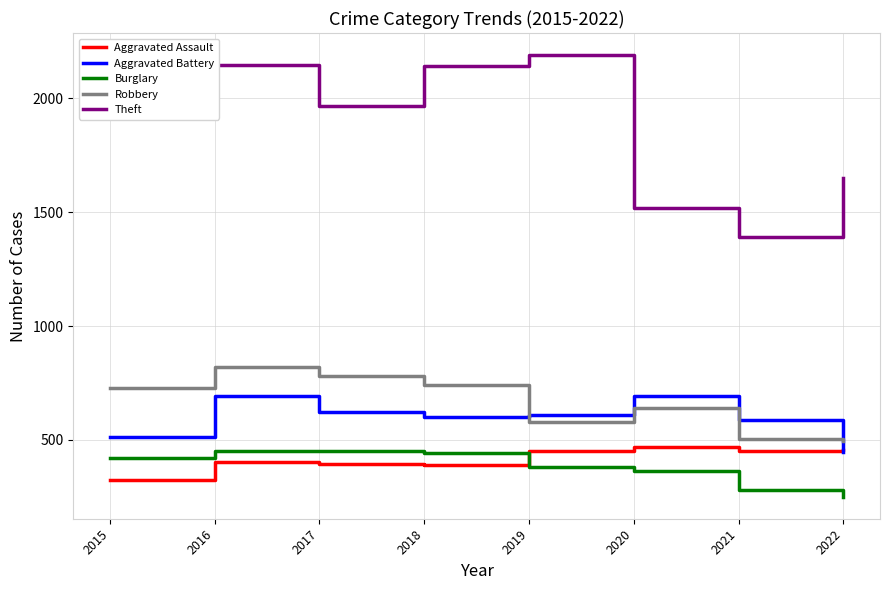

What is the average value of the Burglary series?

381